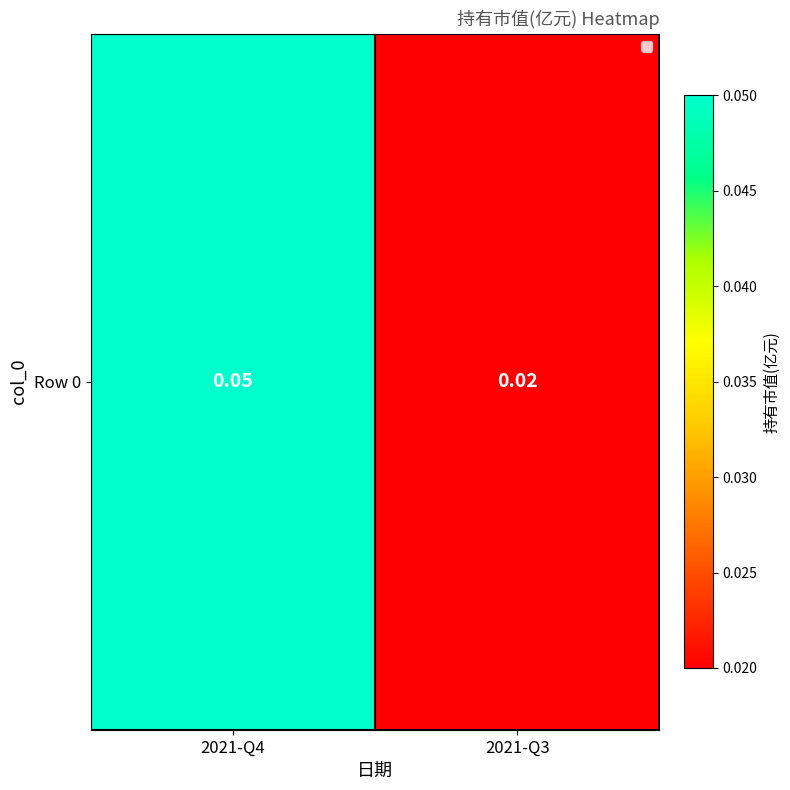

Reading left to right, list all the values displayed in this chart.

2021-Q4=0.1	2021-Q3=0.0